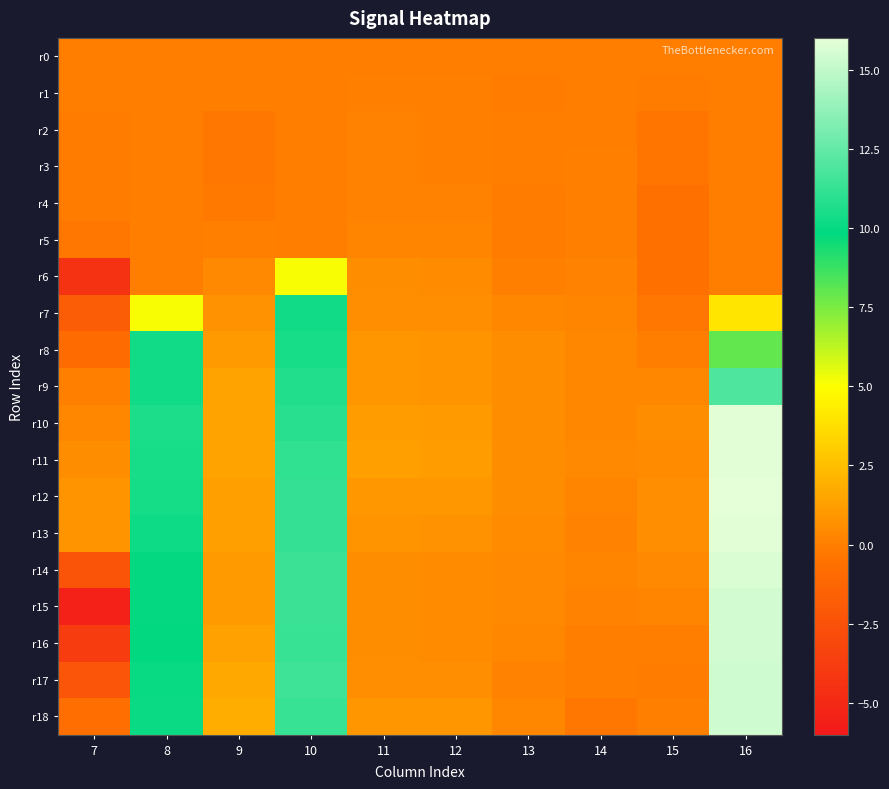

What is the smallest value displayed?

-5.4